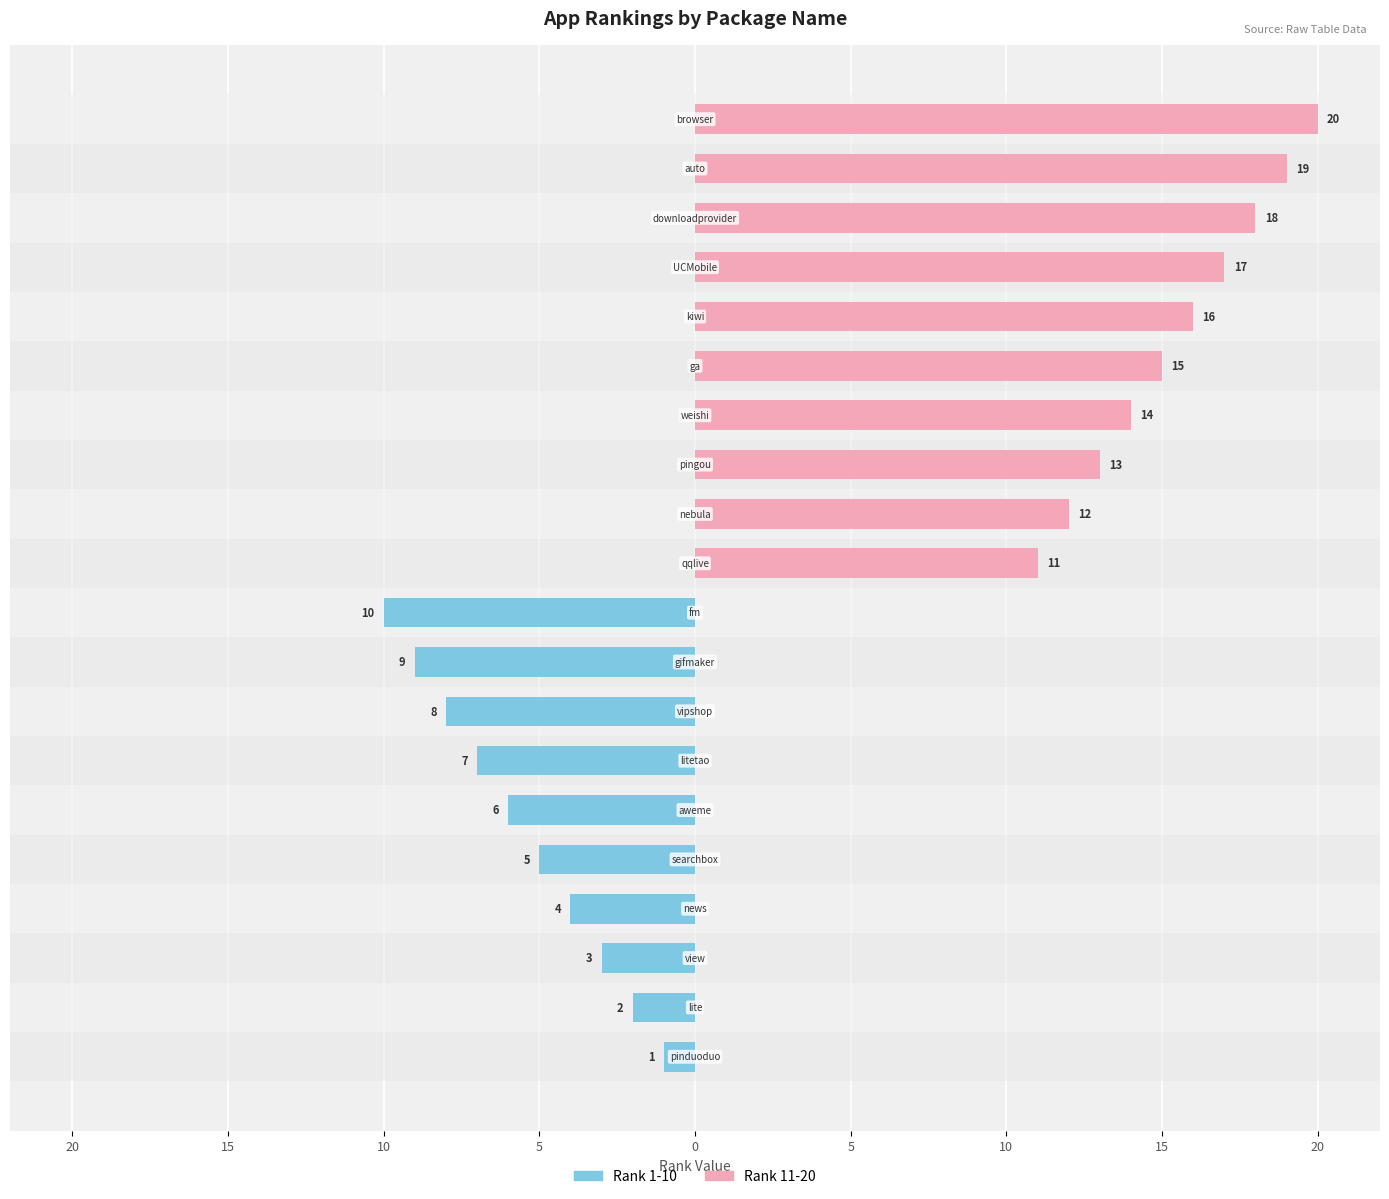

Which series has the largest range (max minus min)?

Rank 11-20 (Bottom Half)